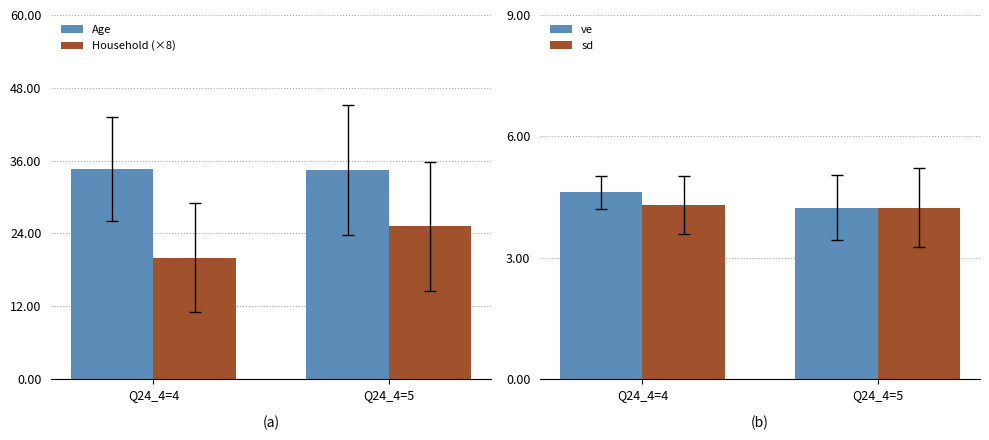

Reading left to right, transcribe all the data shown in this chart.

Age: 34.6	34.4
Household (×8): 20.0	25.1
ve: 4.6	4.2
sd: 4.3	4.2